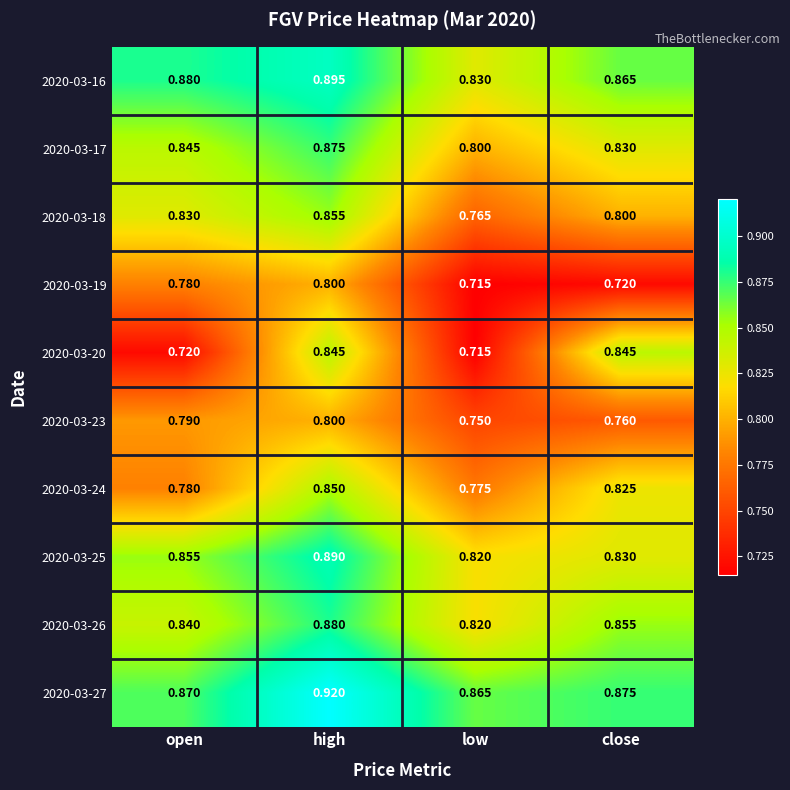

Which label corresponds to the smallest value in the chart?

low